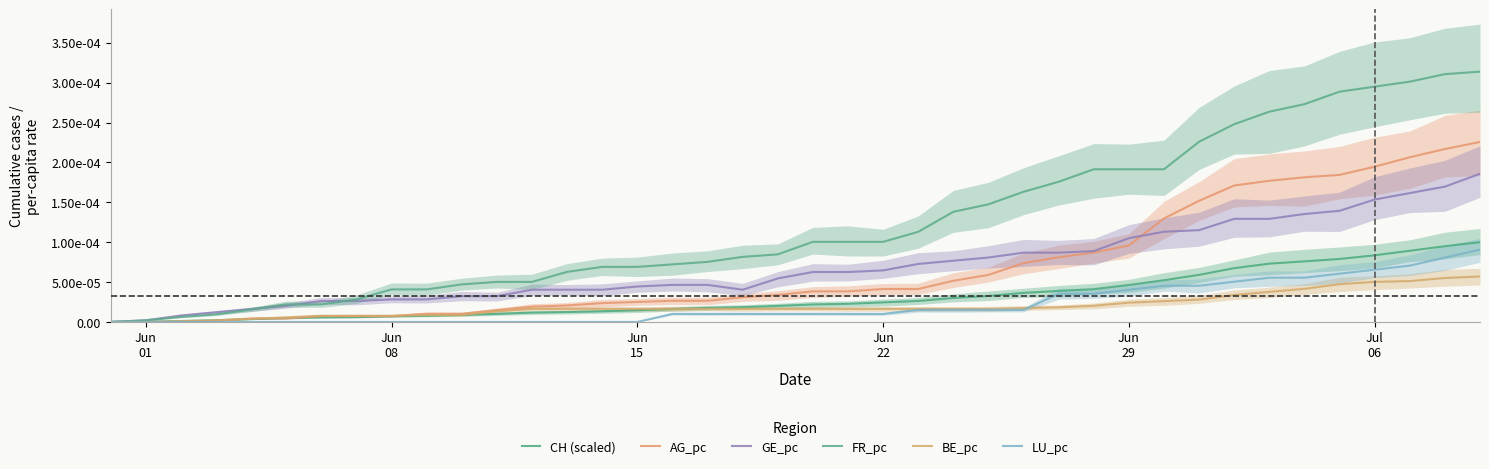

True or false: AG_pc has a value of 0.0 at 26.

False